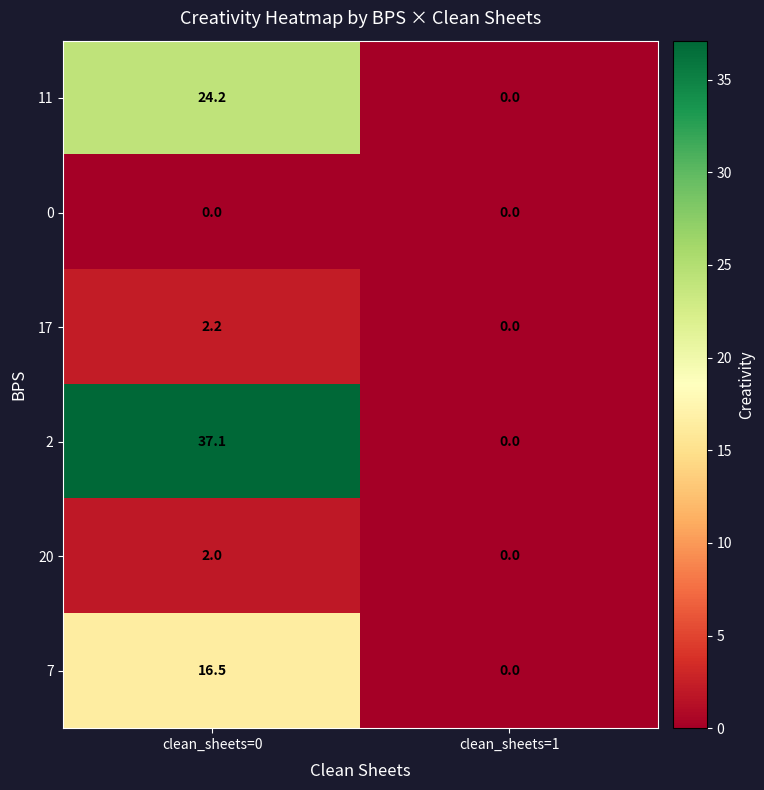

Which label corresponds to the largest value in the chart?

clean_sheets=0